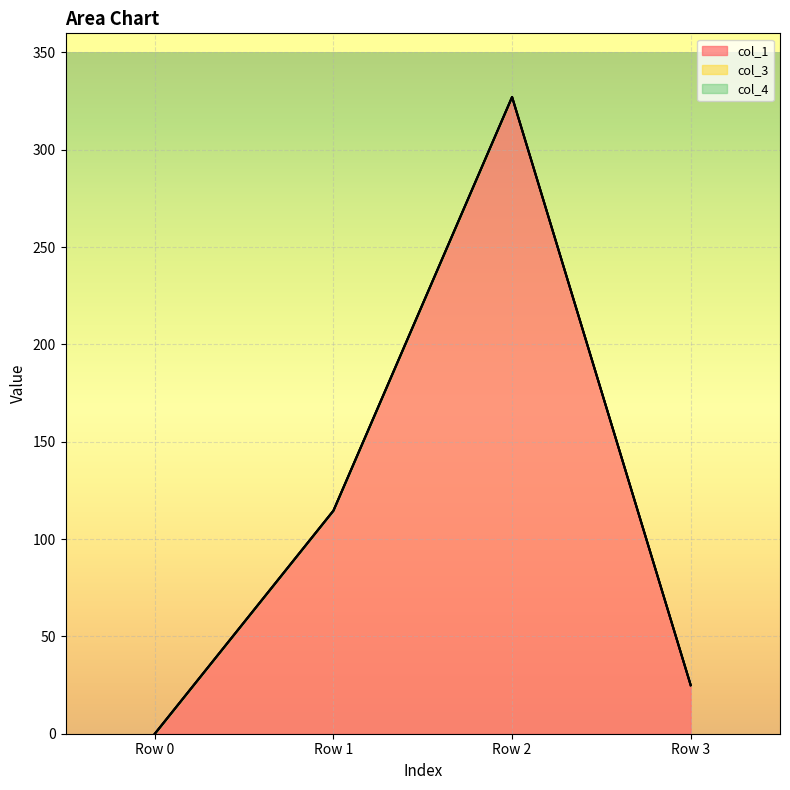

Between Row 0 and Row 2, which is larger?

Row 2